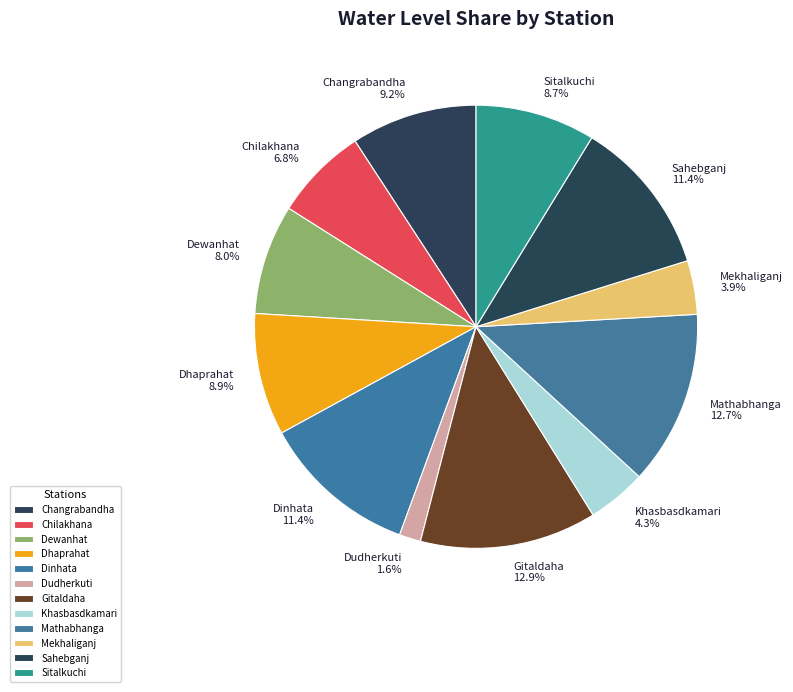

How many slices are in this pie chart?

12